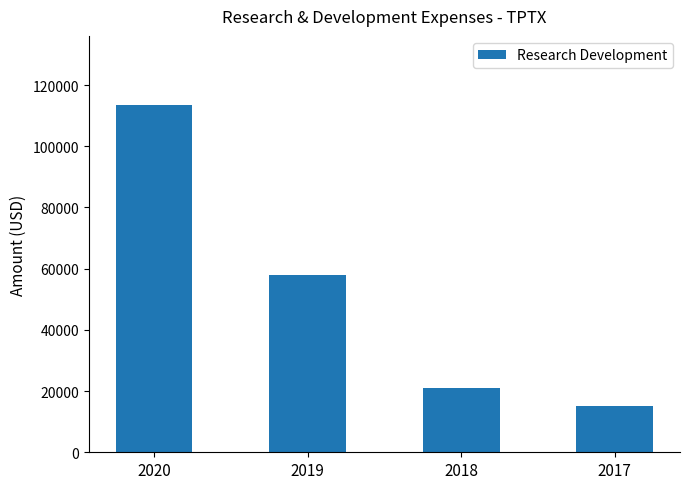

At which label is the value closest to 64300?

2019